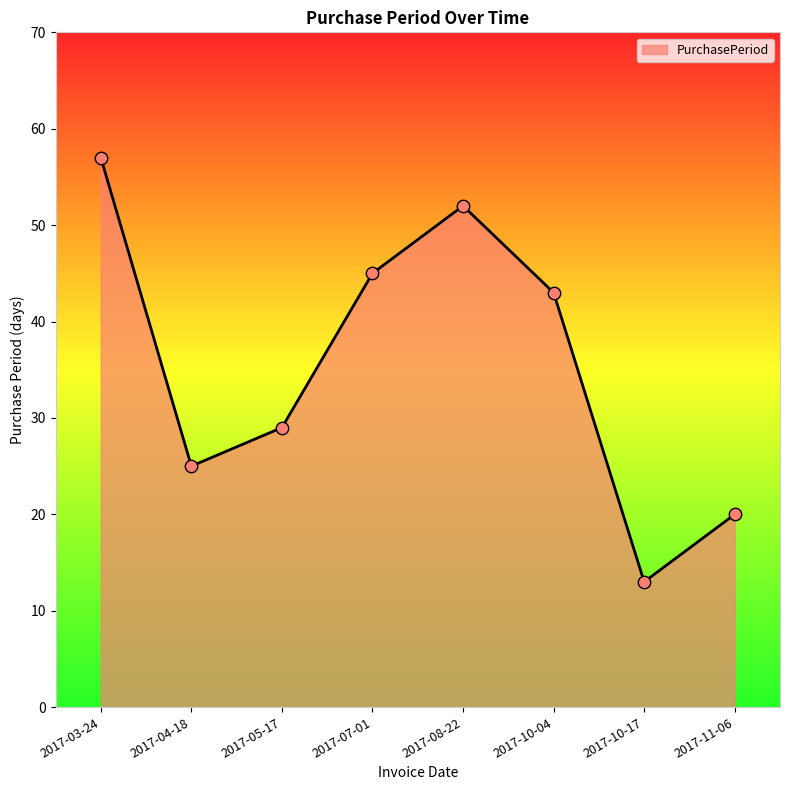

What is the change in value from 2017-10-04 to 2017-10-17?

-30